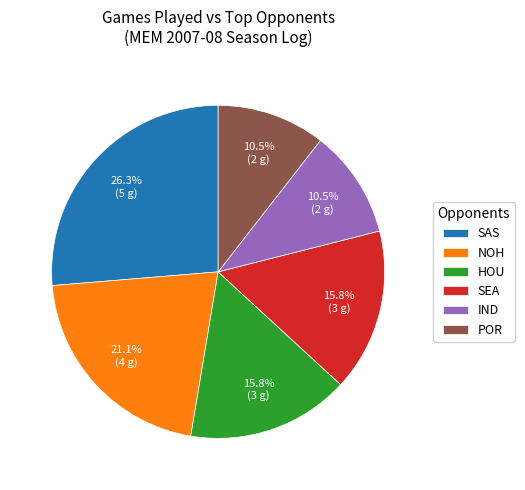

Is it true that HOU is 10% of the pie?

False